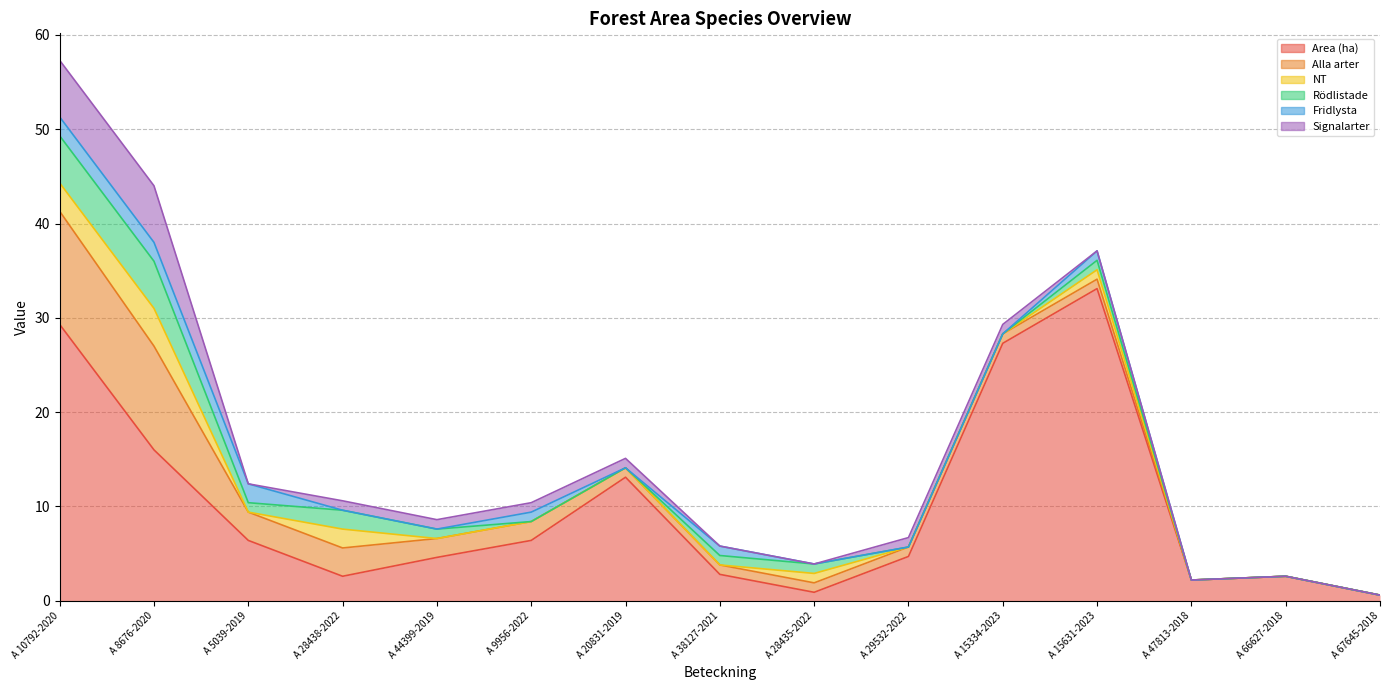

In NT, how many points are lower than both neighbors (excluding endpoints)?

1